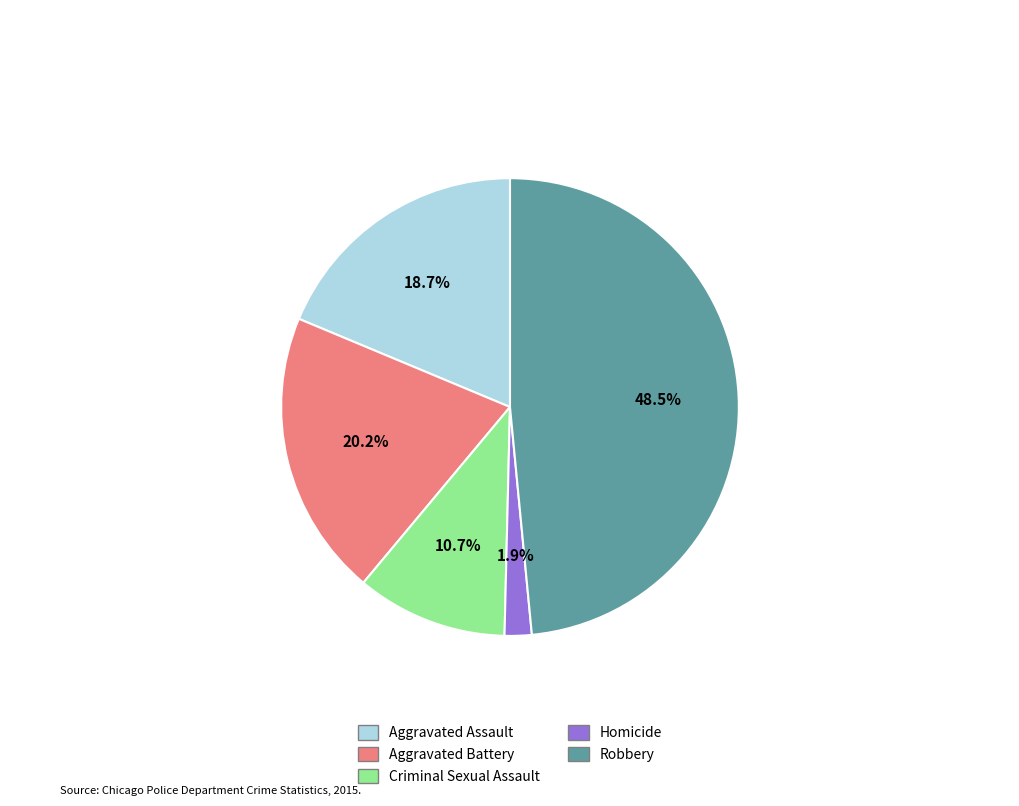

True or false: Criminal Sexual Assault accounts for 16% of the total.

False